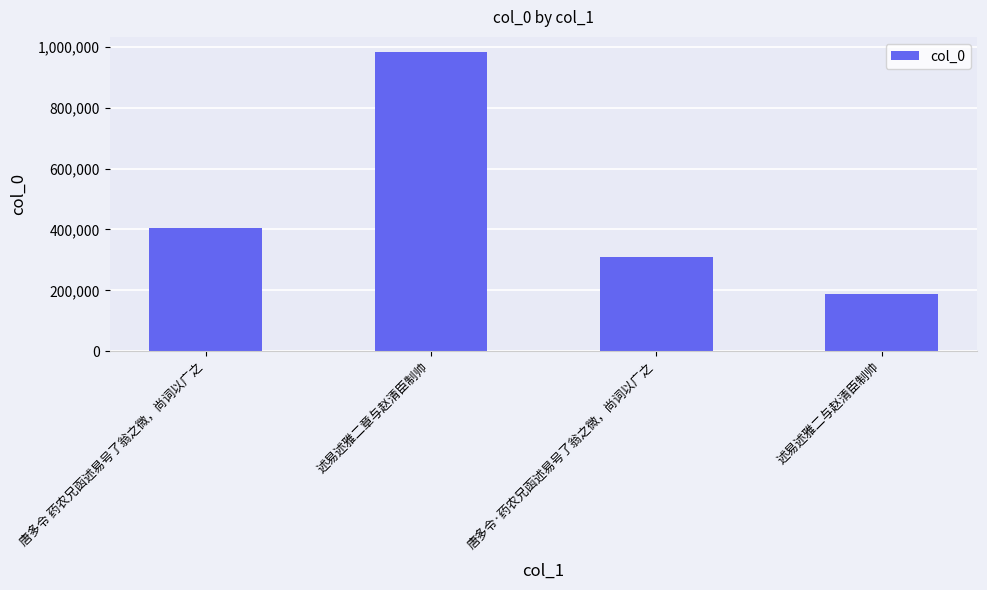

How many values are between 309784 and 983425?

3